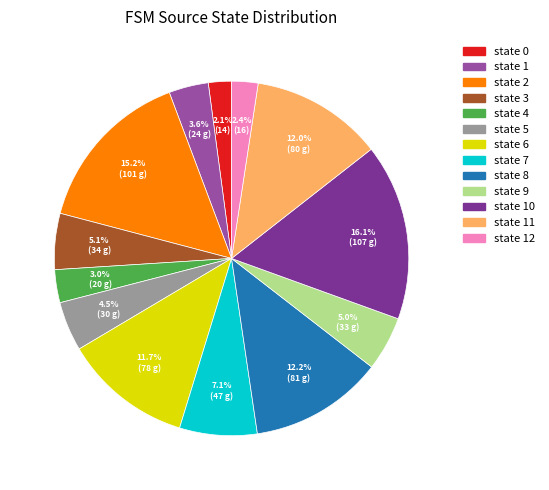

Is there a majority slice in this chart?

No